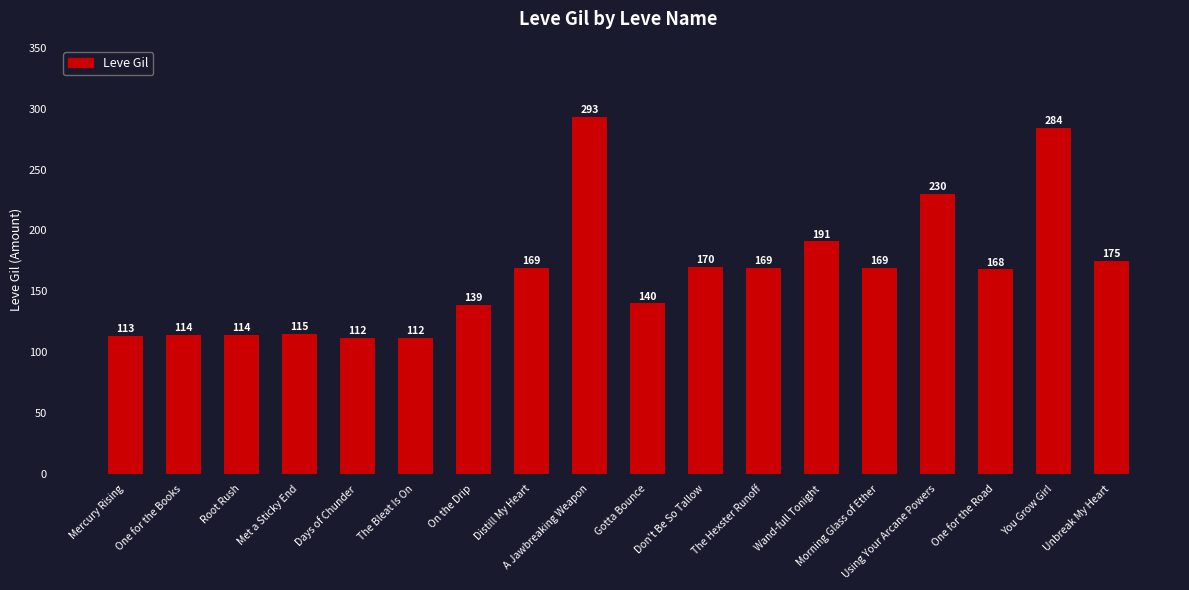

What is the value of the 10th bar from the left?

140